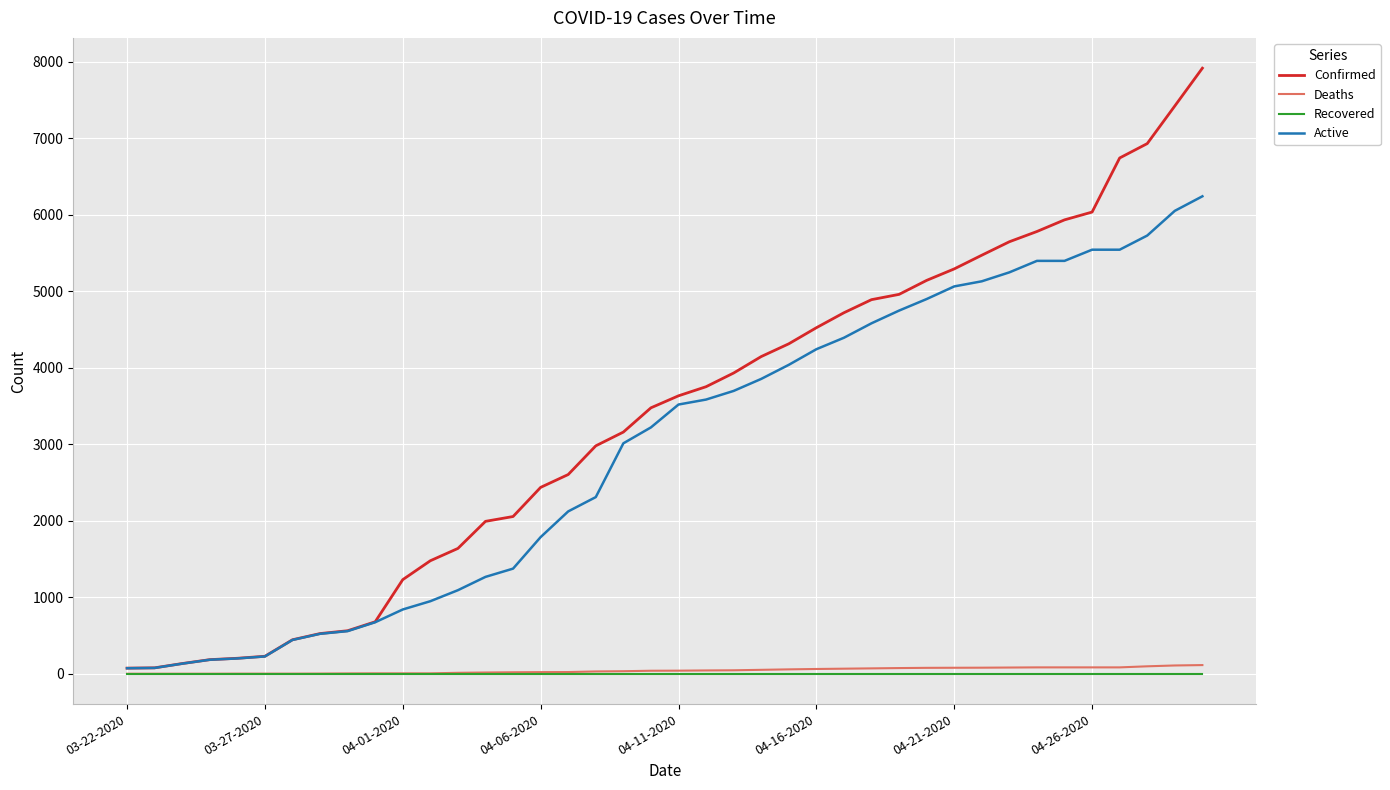

Which series has the largest range (max minus min)?

Confirmed